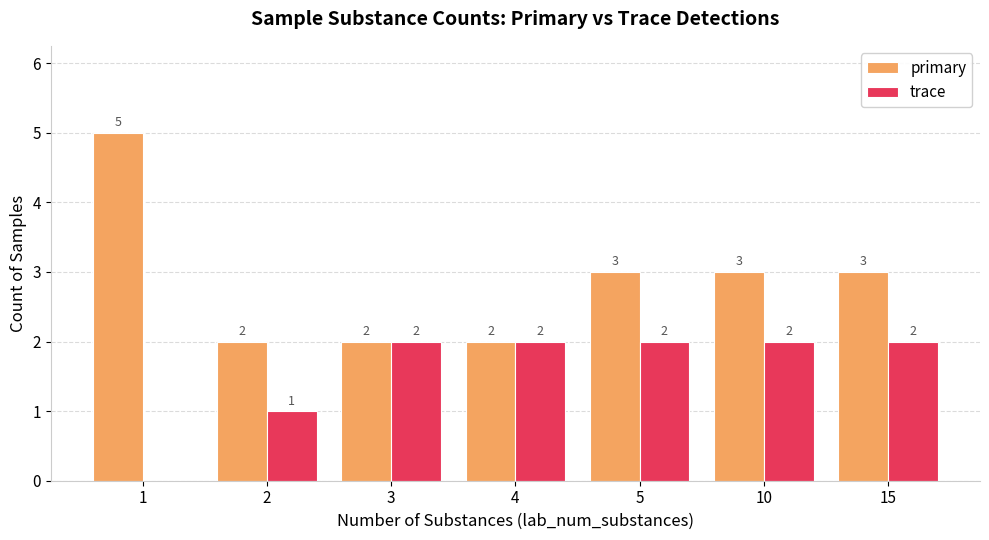

What is the greatest value displayed?

5